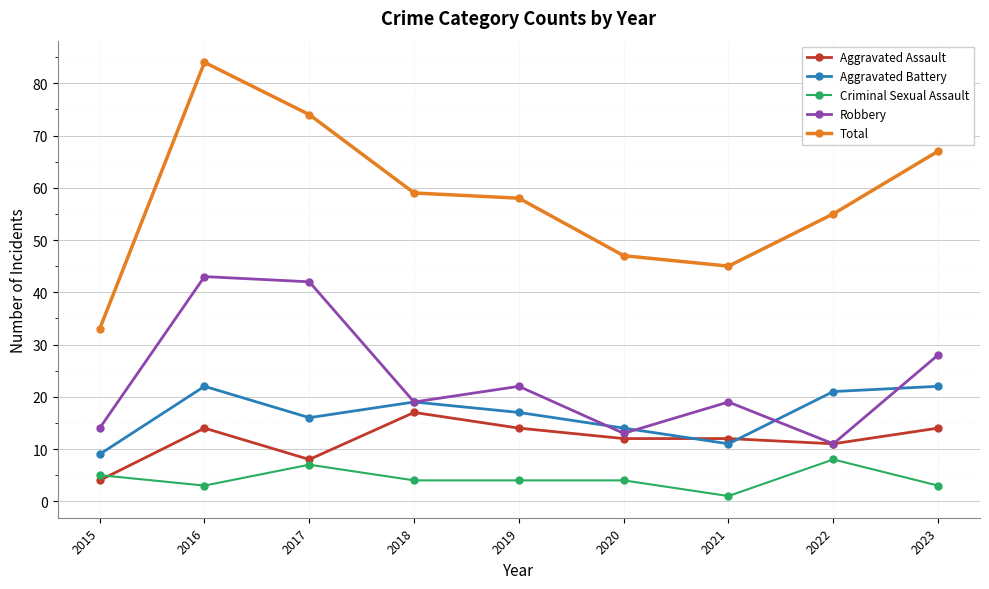

List the series in order of their peak value, lowest first.

Criminal Sexual Assault, Aggravated Assault, Aggravated Battery, Robbery, Total